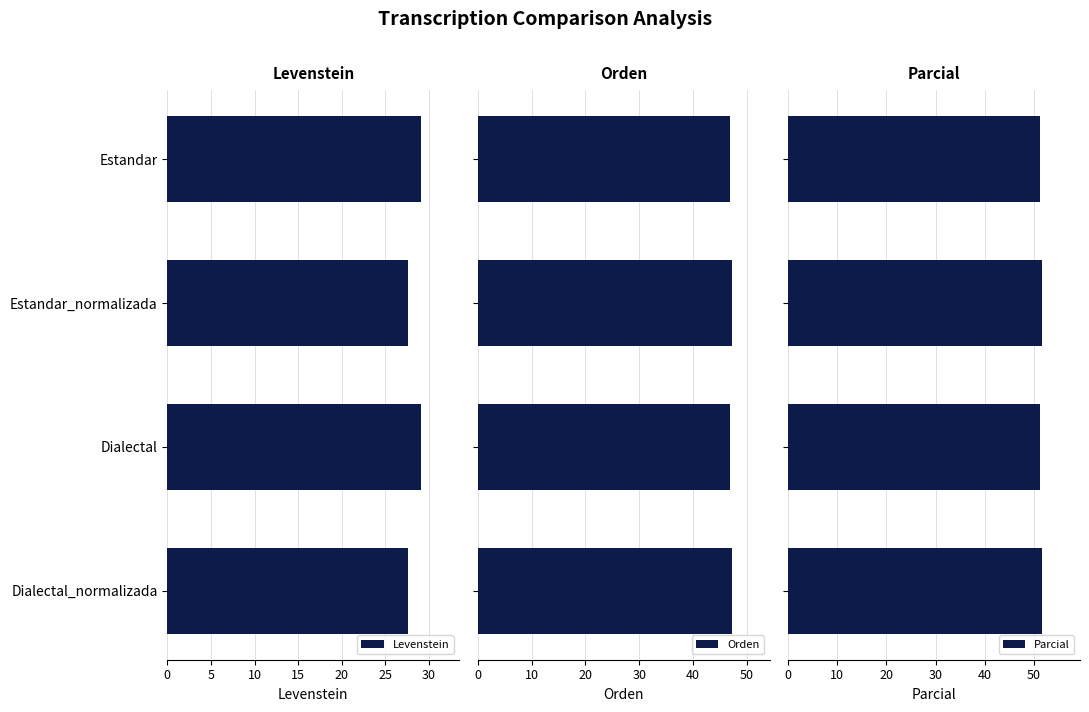

What is the highest value of the Parcial series?

51.6